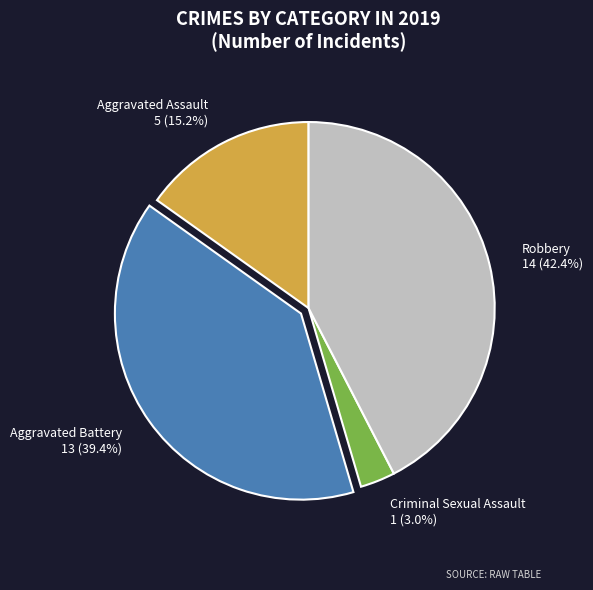

Is there a majority slice in this chart?

No